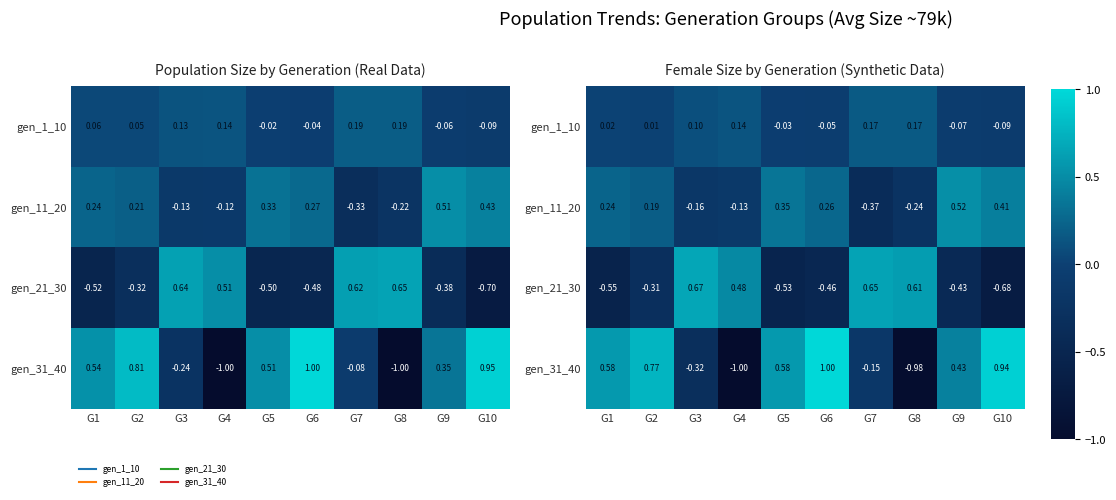

How many data points in gen_11_20 are above 0?

6